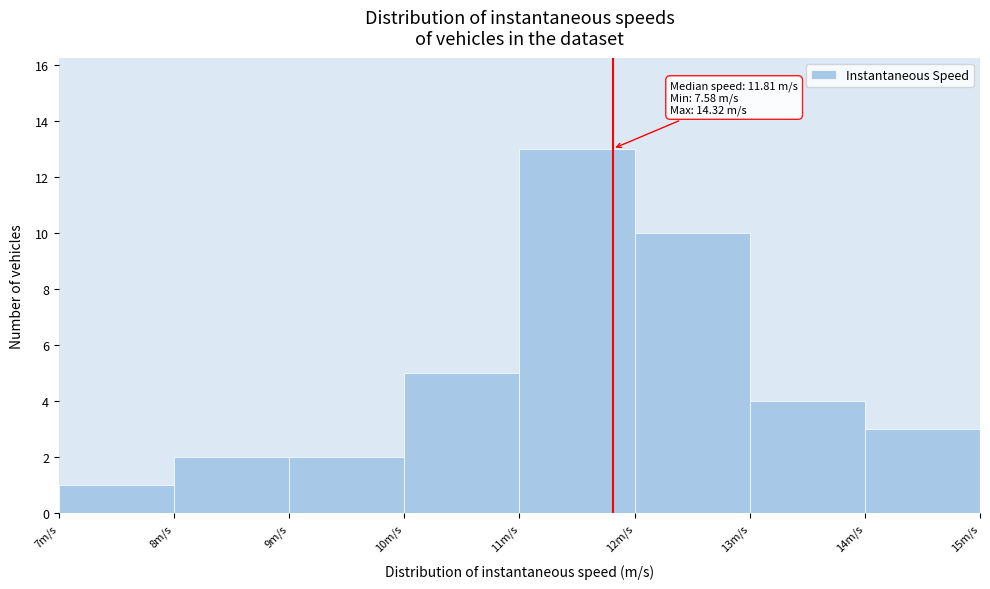

Over which range of the x-axis is the bar tallest?

11 to 12